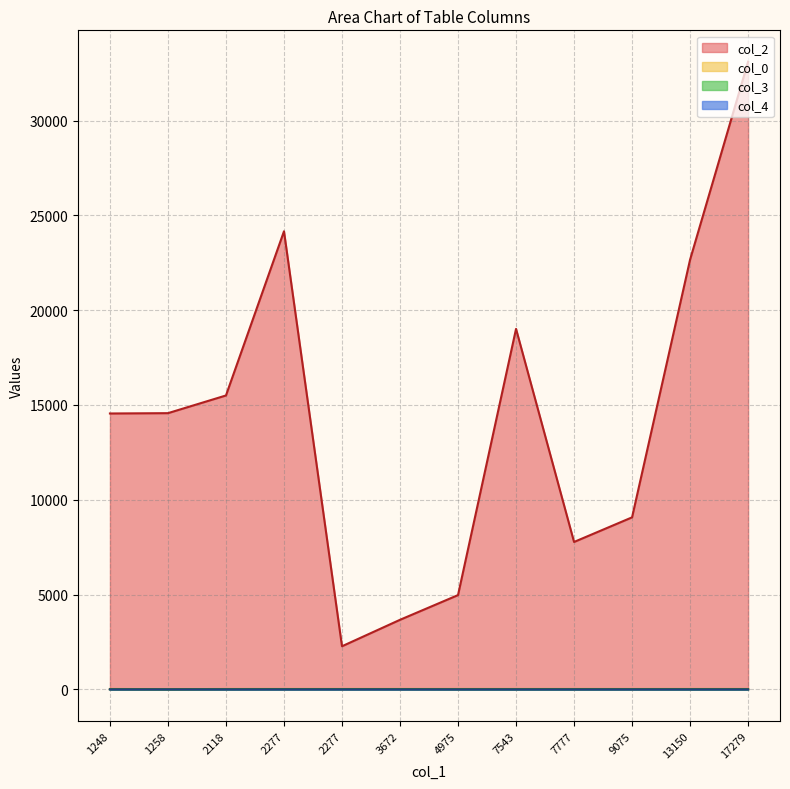

What is the spread (max minus min) of values at 2277?

2277.0